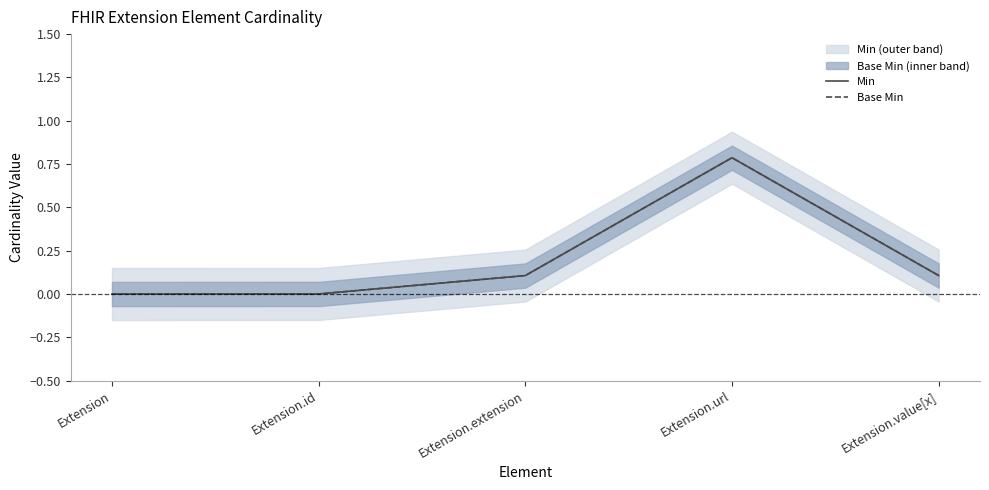

How many lines are shown in the chart?

2